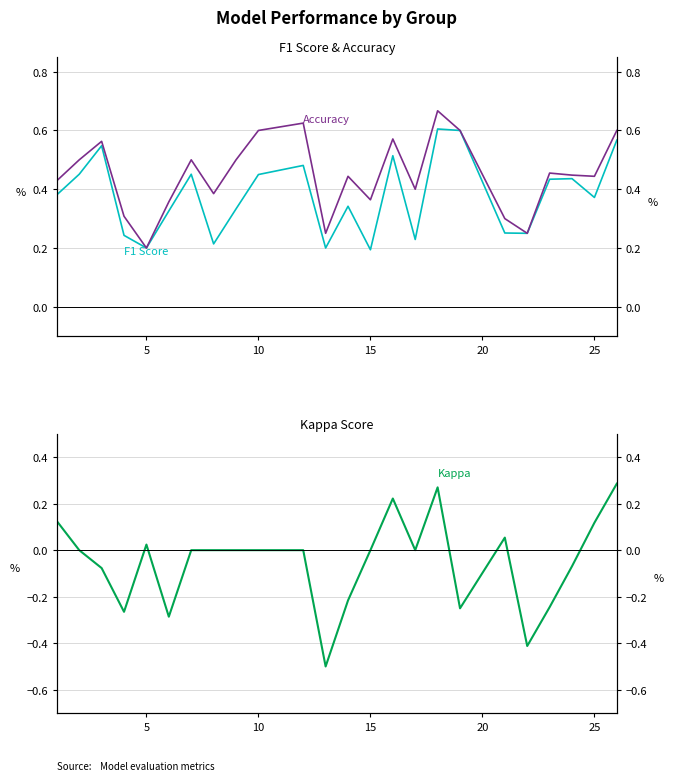

Is the value of F1 Score at 15 greater than the value of Kappa at 25?

Yes